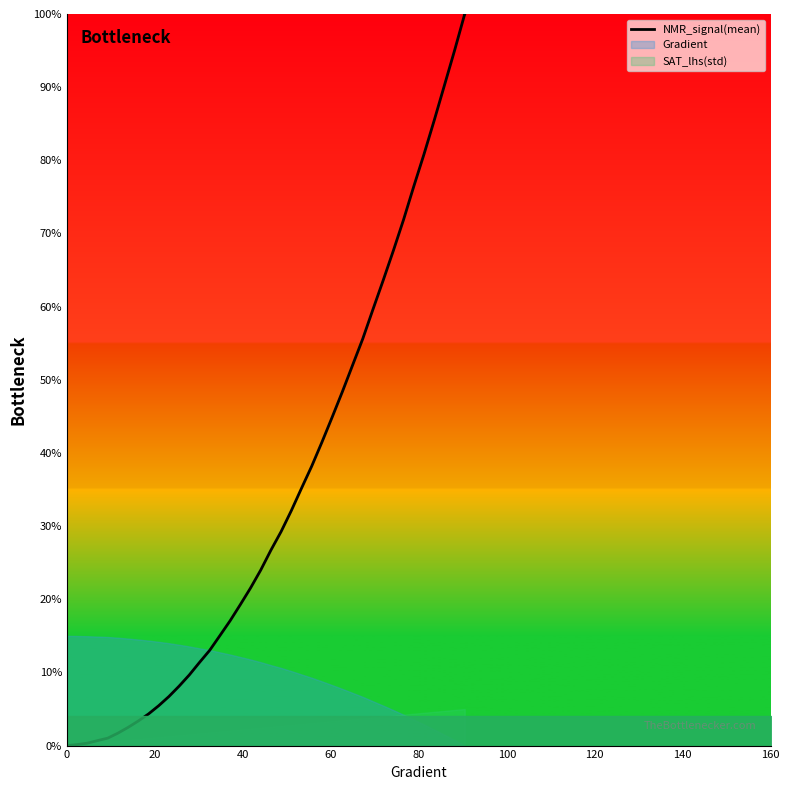

What is the maximum value shown in the chart?

100.0